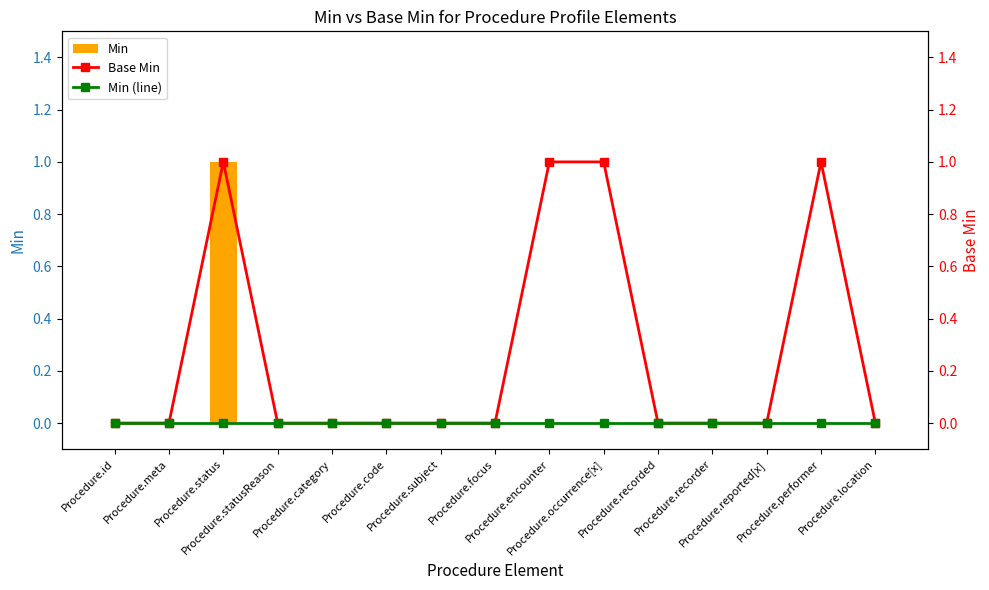

What is the label of the 11th bar from the right?

Procedure.category